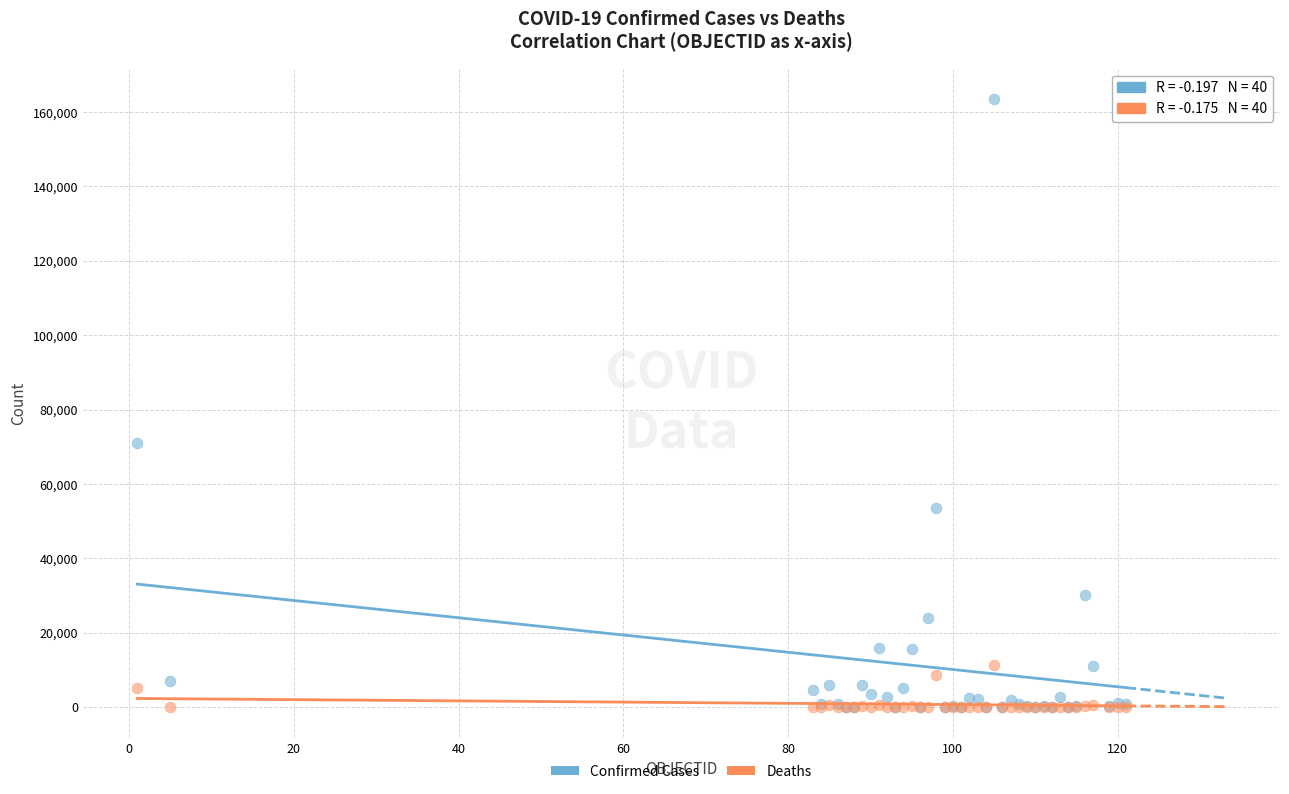

In the Confirmed Cases series, what Y value is closest to 81759?

70987